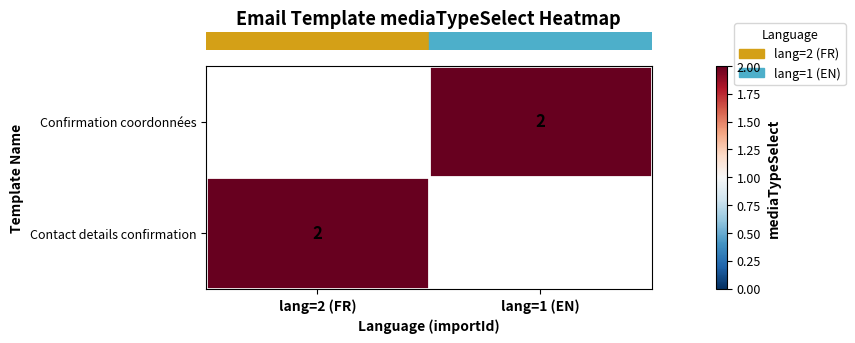

Count the number of categories in the chart.

2